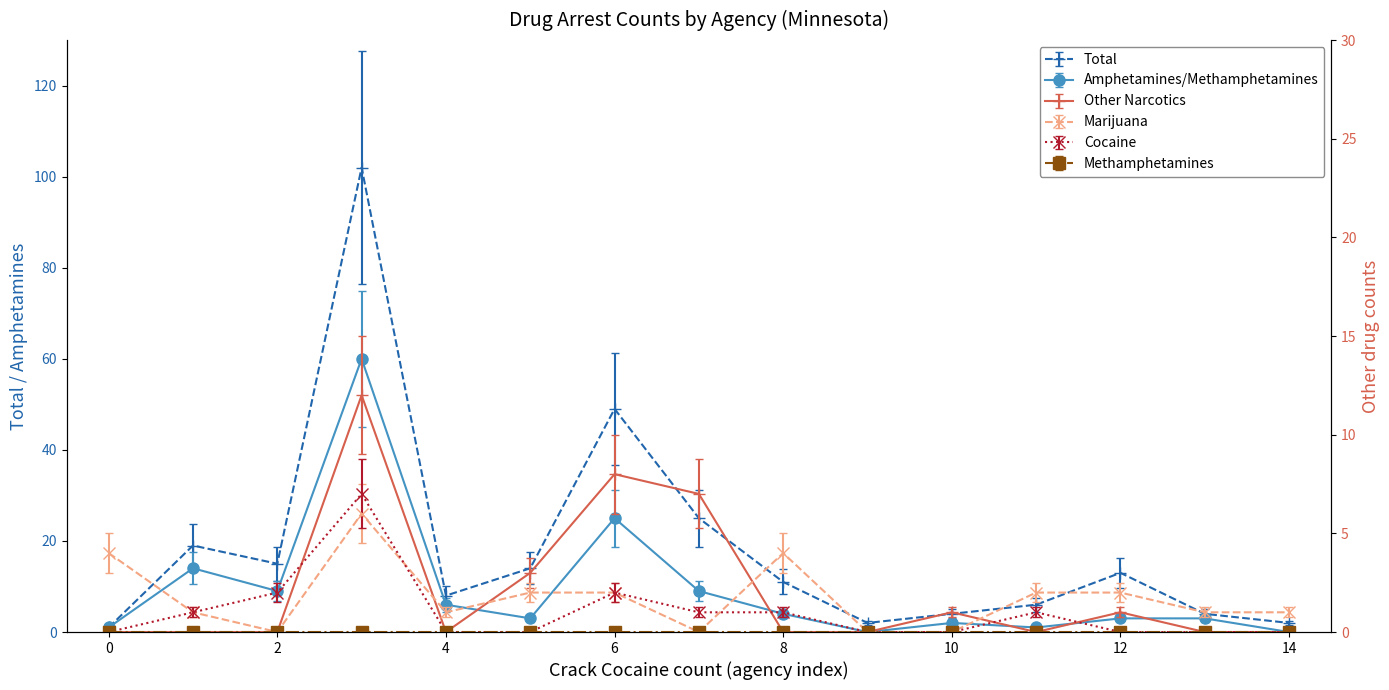

Read the Amphetamines/Methamphetamines value at 11.

1.2